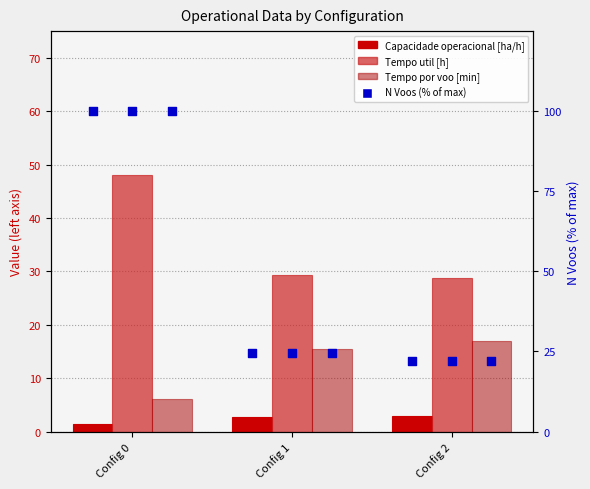

Which series has the largest total across all categories?

N Voos (percentile)